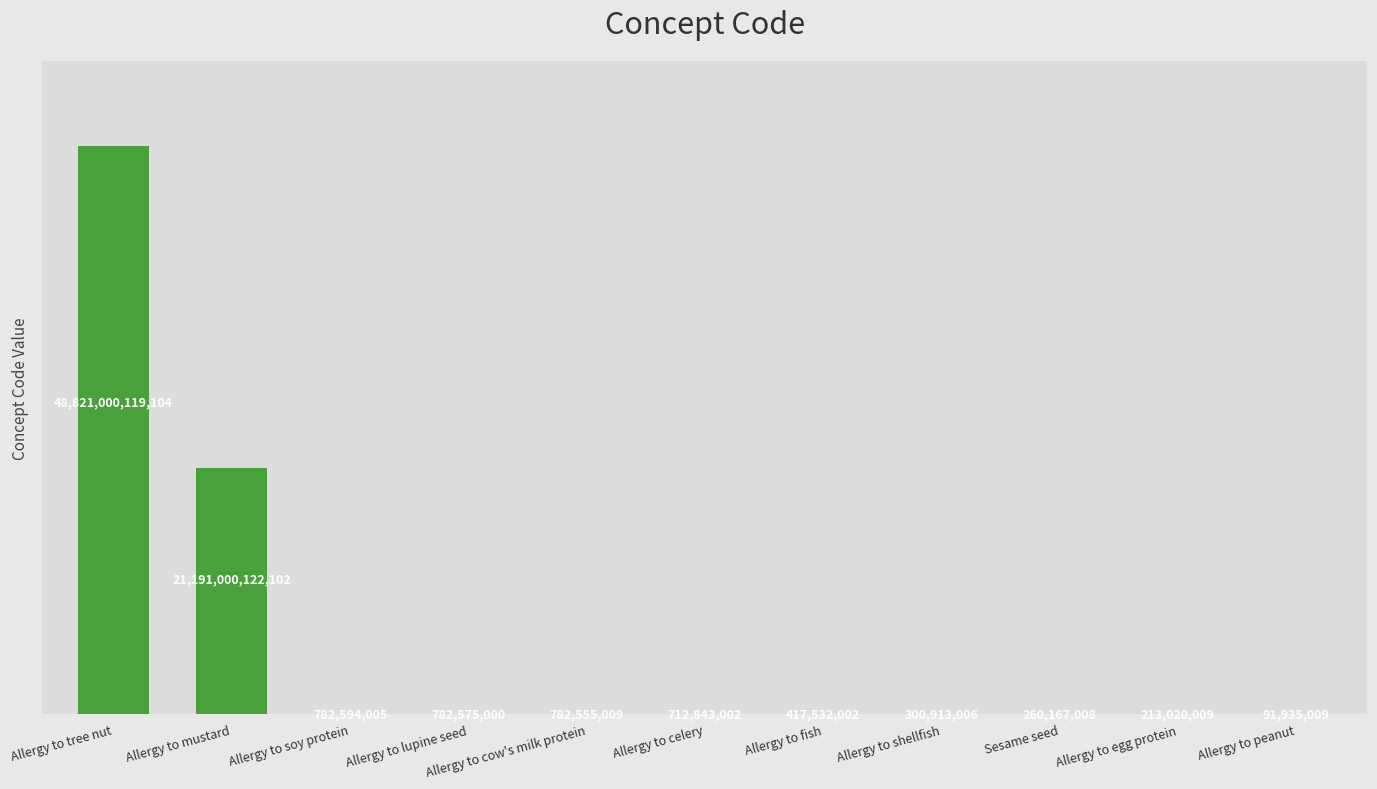

Between Allergy to shellfish and Allergy to mustard, which is larger?

Allergy to mustard